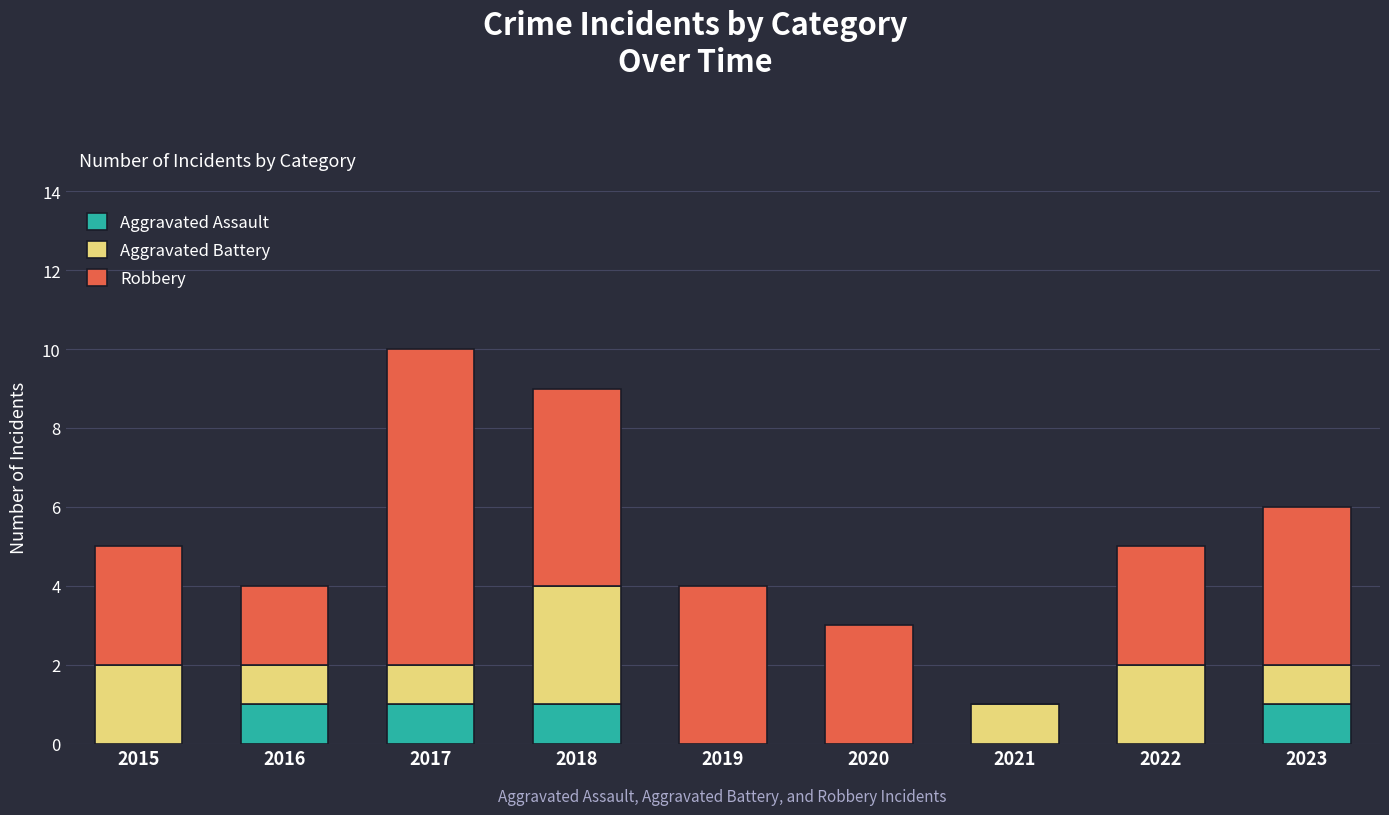

True or false: Aggravated Assault has a value of 1 at 2017.

True